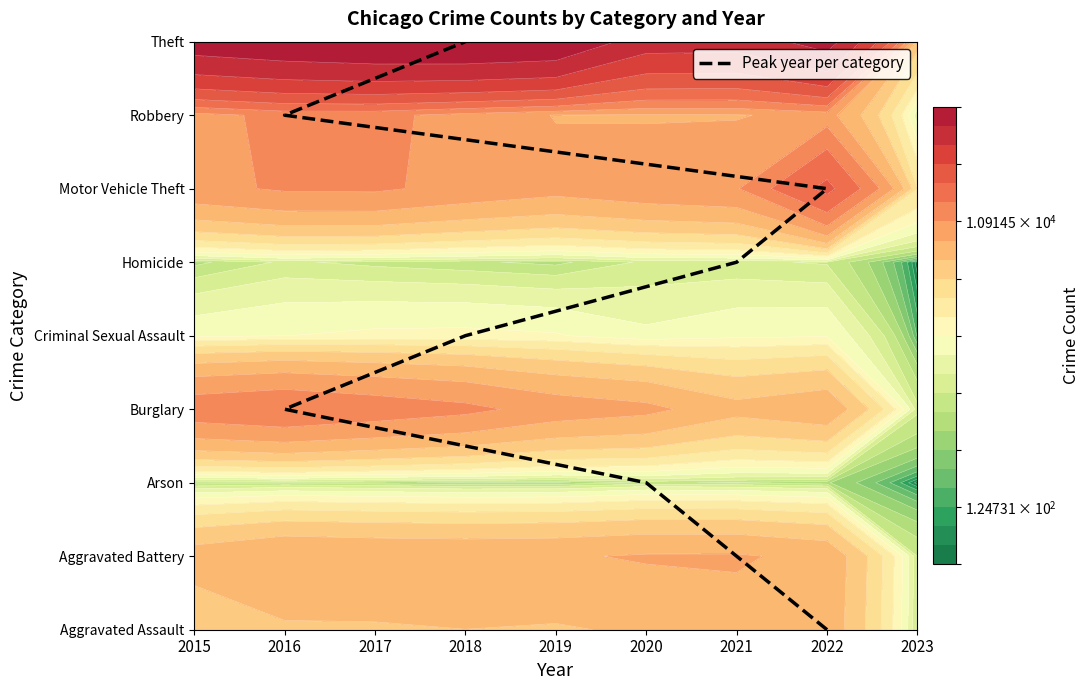

Which has a higher value, 2022 or 2018?

2022